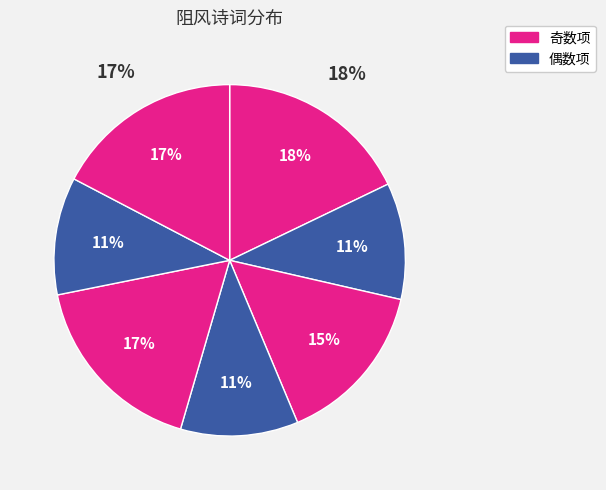

Rank the categories by value from highest to lowest.

丹阳阻风口占二首, 丹阳阻风口占二首 其二, 丹阳阻风口占二首 其一, 舟行阻风，口号二首, 舟行阻风，口号二首 其二, 舟行阻风，口号二首 其一, 江上阻风口占